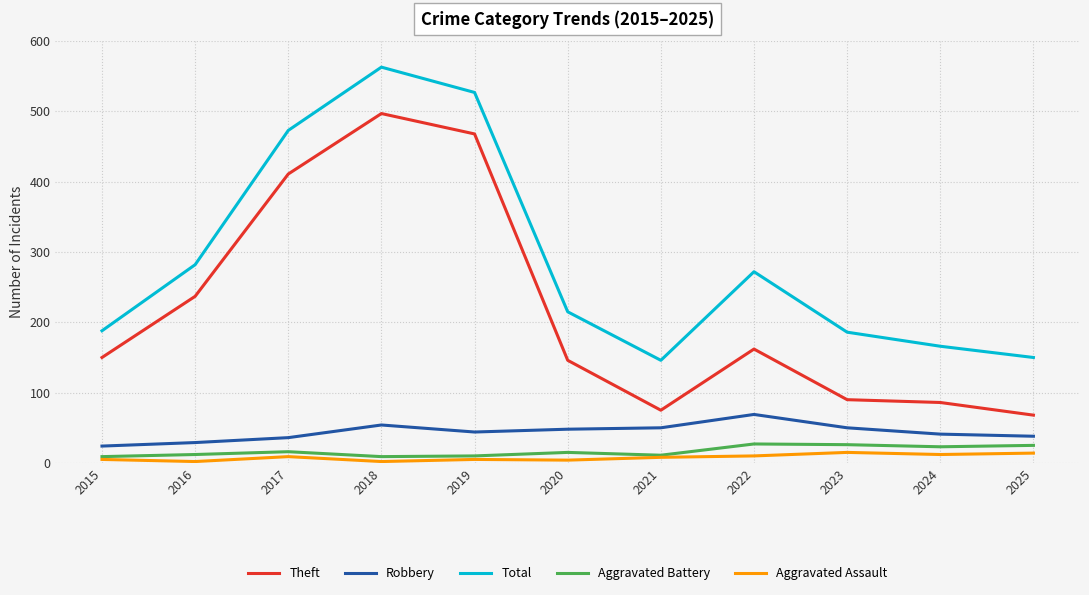

Which series has the widest spread of values?

Theft